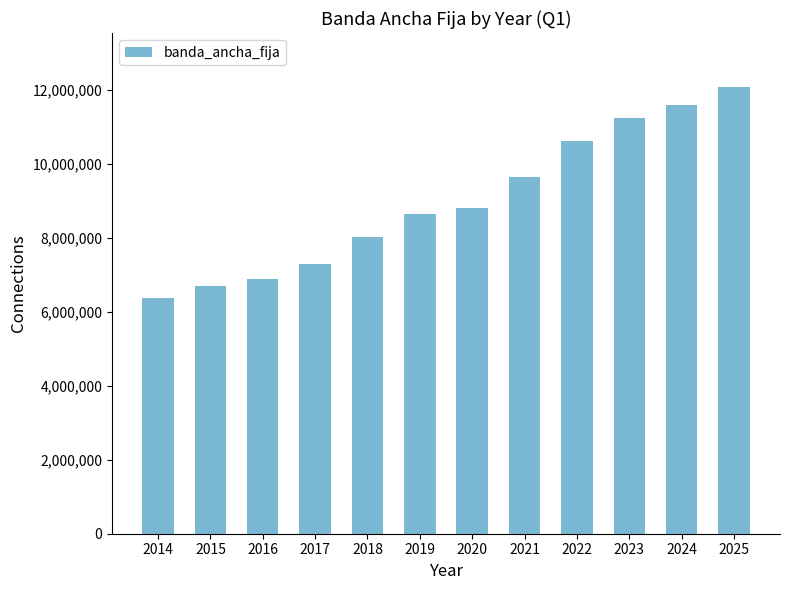

List the labels in order of value, smallest first.

2014, 2015, 2016, 2017, 2018, 2019, 2020, 2021, 2022, 2023, 2024, 2025